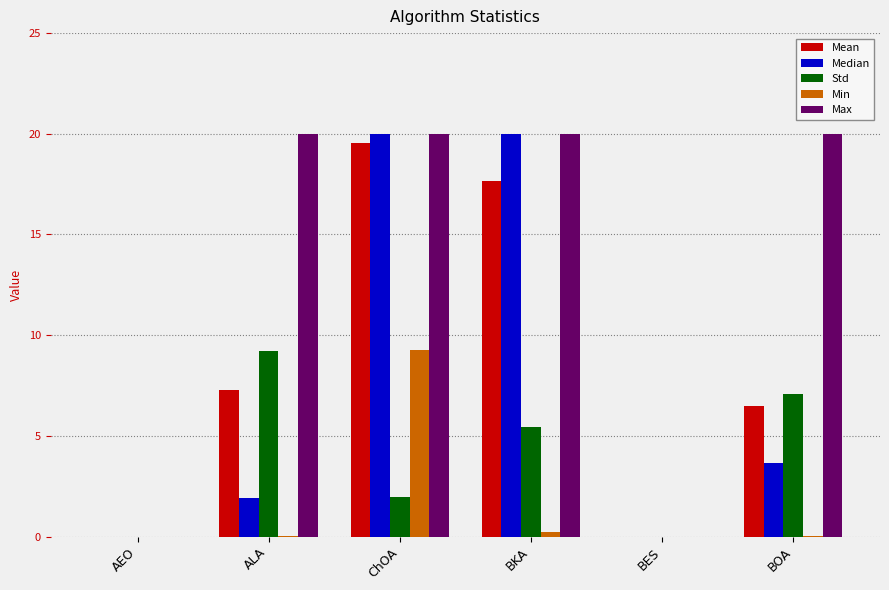

Which series has the largest total across all categories?

Max